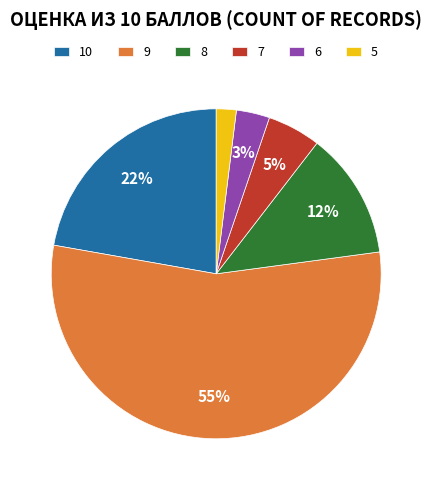

Does 9 account for over 50% of the chart?

Yes